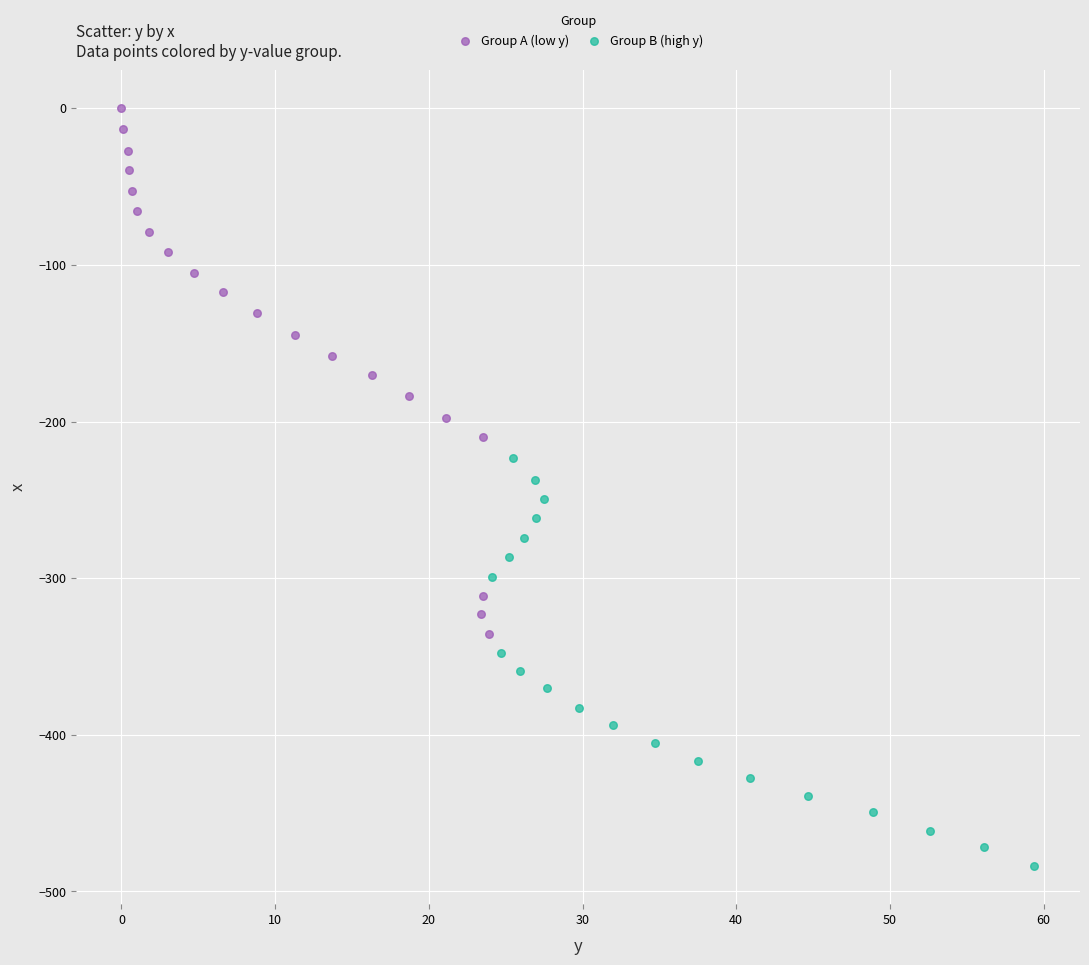

Which series has the largest Y range (max minus min)?

Group A (low y)